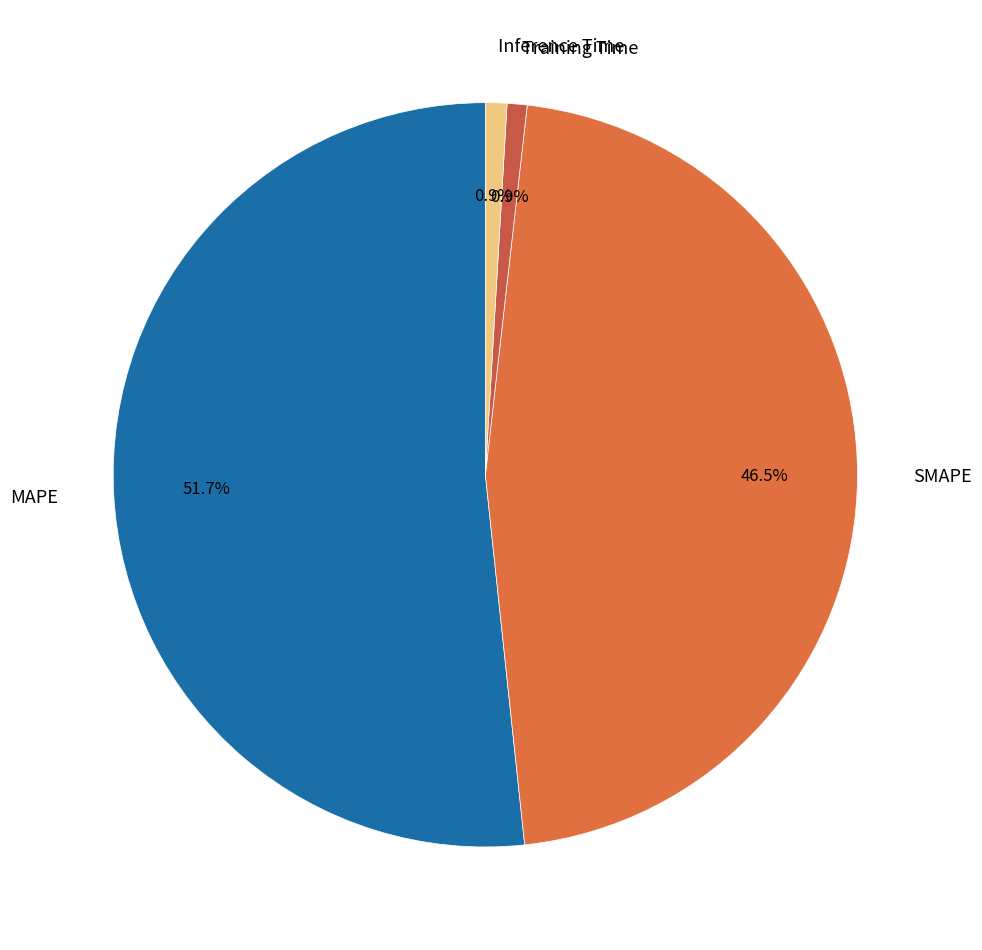

Count the number of slices in the pie.

4